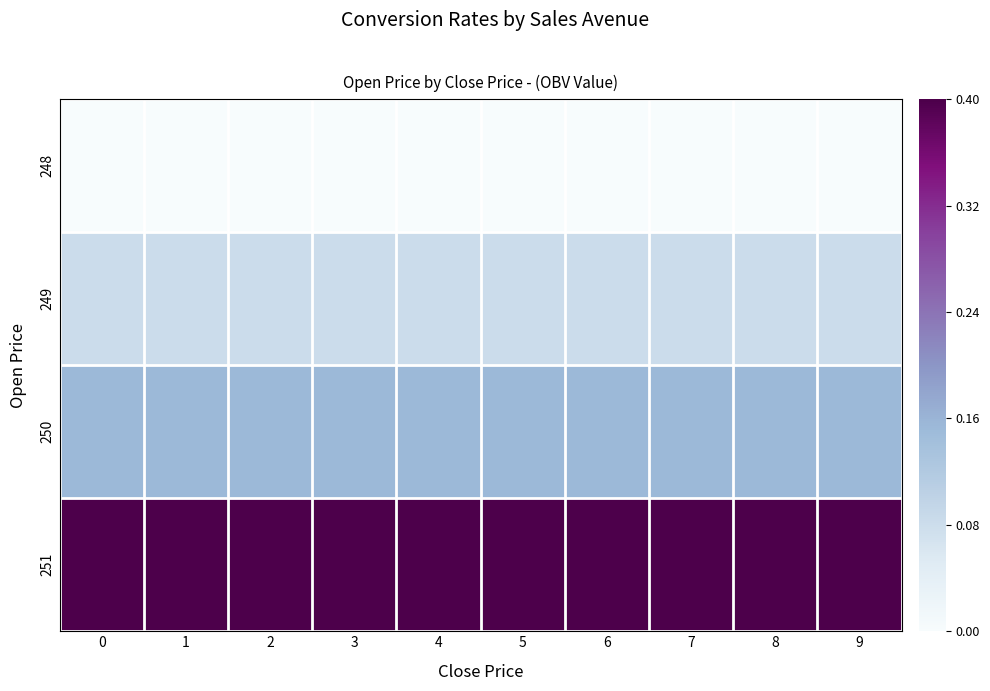

Reading left to right, what are all the values shown in this chart?

248: 0=0.0	1=0.0	2=0.0	3=0.0	4=0.0	5=0.0	6=0.0	7=0.0	8=0.0	9=0.0
249: 0=0.2	1=0.2	2=0.2	3=0.2	4=0.2	5=0.2	6=0.2	7=0.2	8=0.2	9=0.2
250: 0=0.4	1=0.4	2=0.4	3=0.4	4=0.4	5=0.4	6=0.4	7=0.4	8=0.4	9=0.4
251: 0=1.0	1=1.0	2=1.0	3=1.0	4=1.0	5=1.0	6=1.0	7=1.0	8=1.0	9=1.0